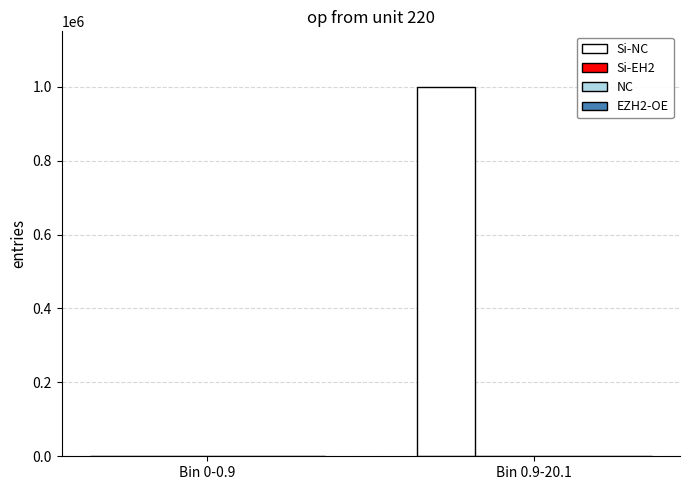

What is the greatest value displayed?

999917